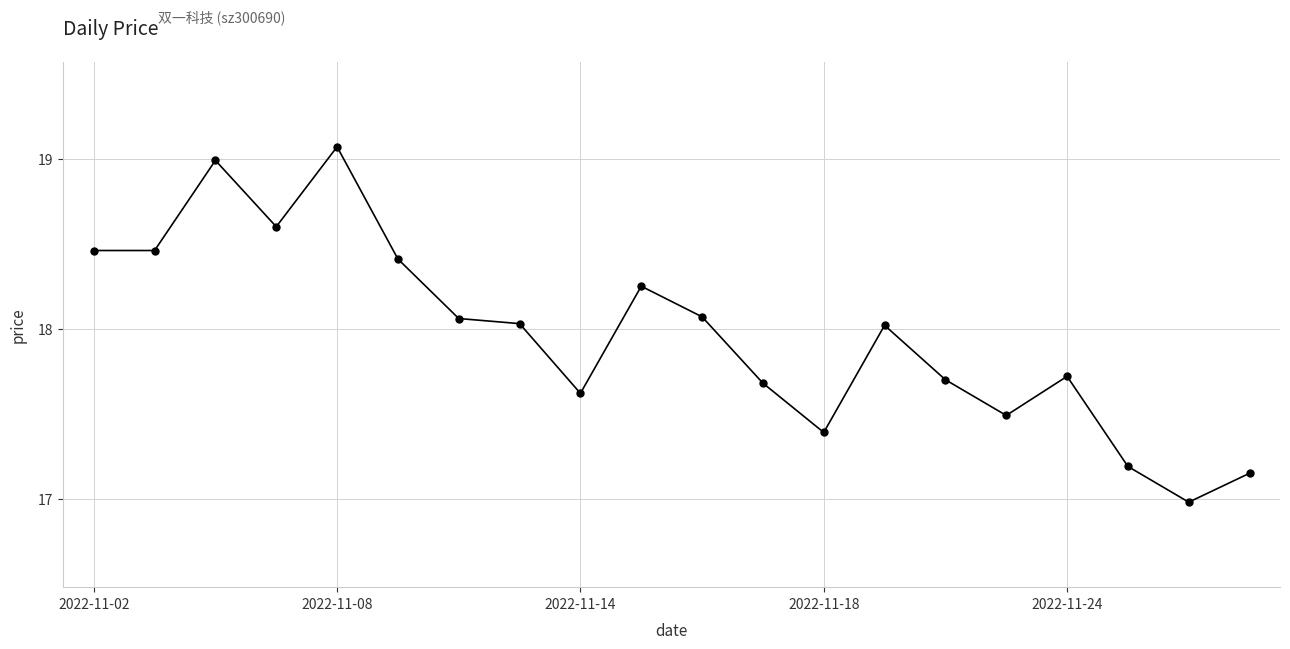

True or false: there are more than 0 points higher than both neighbors.

True